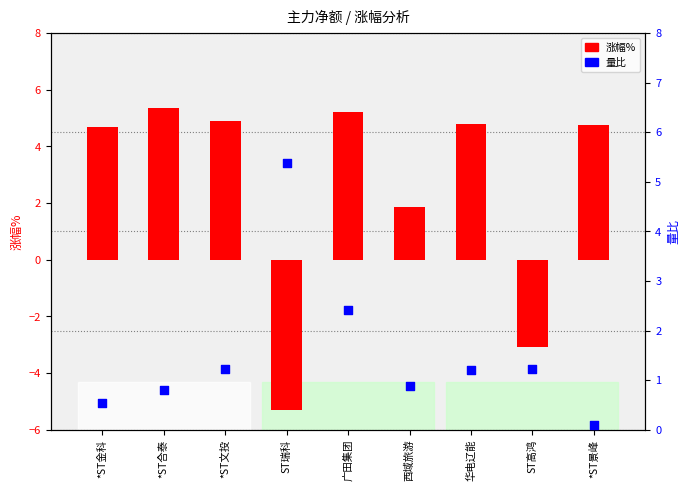

Which series has the largest Y range (max minus min)?

涨幅%